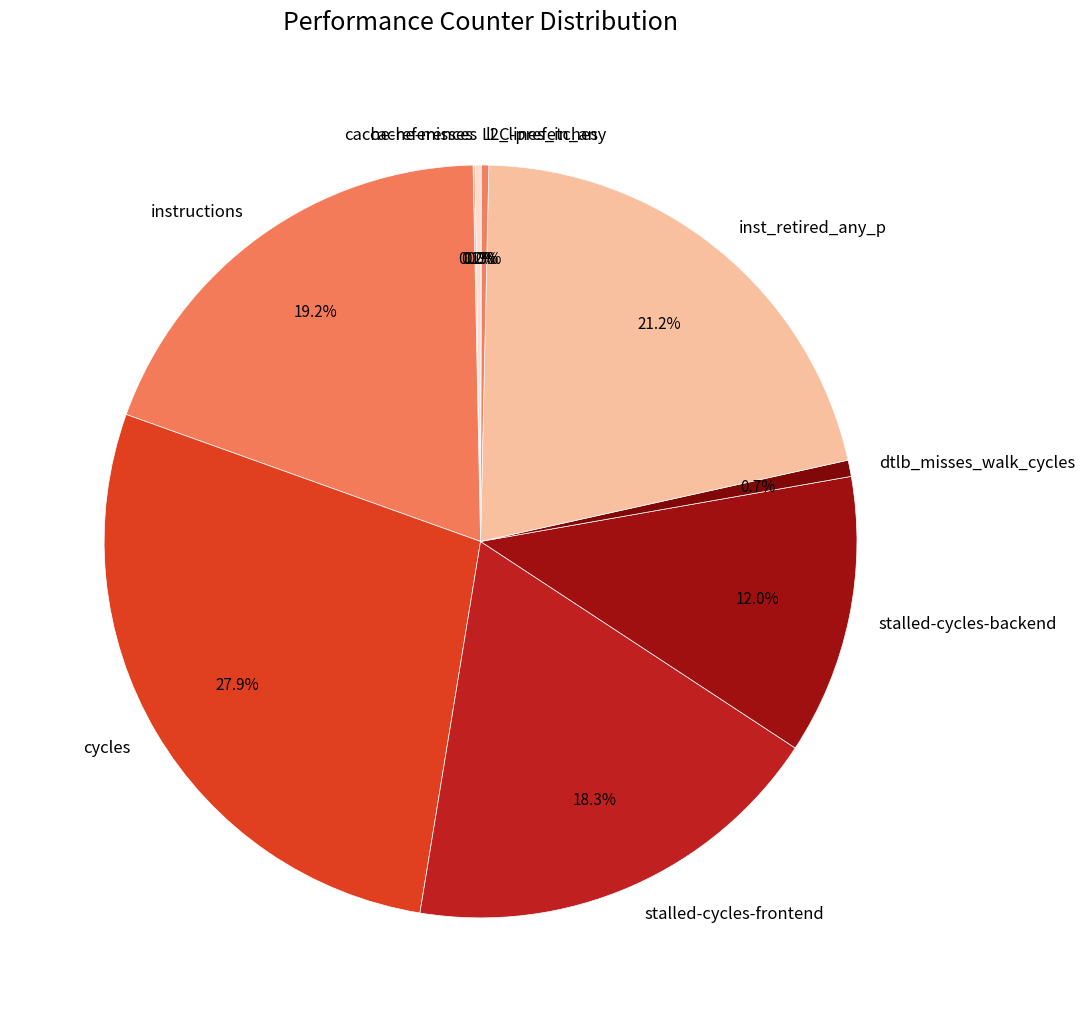

Does cycles account for over 50% of the chart?

No